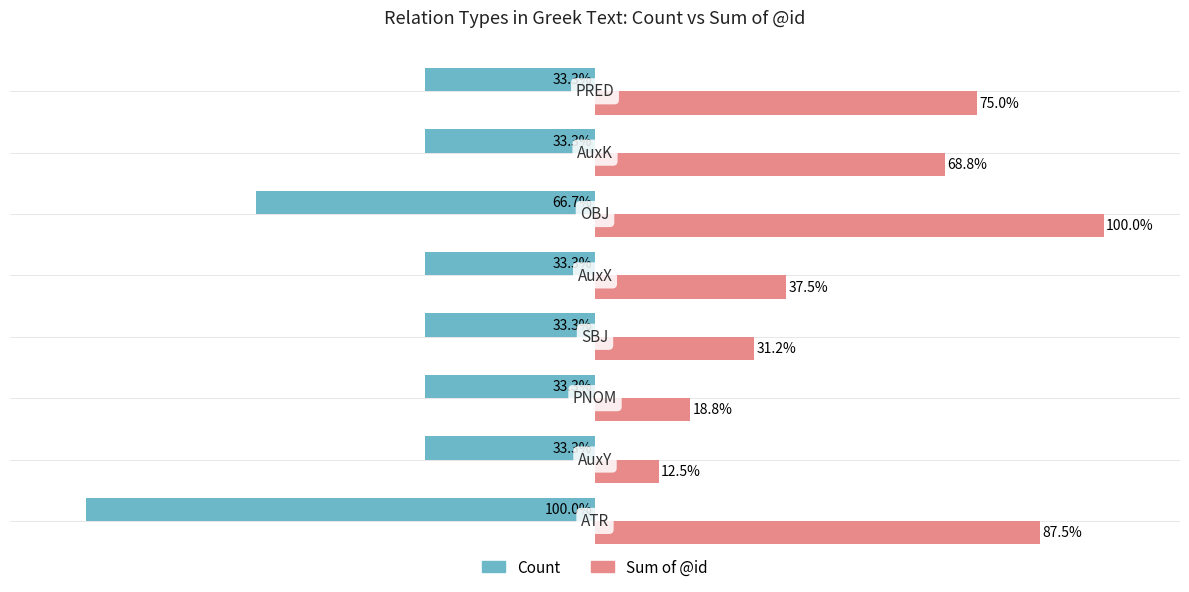

What are all the series names shown in the legend?

Count, Sum of @id